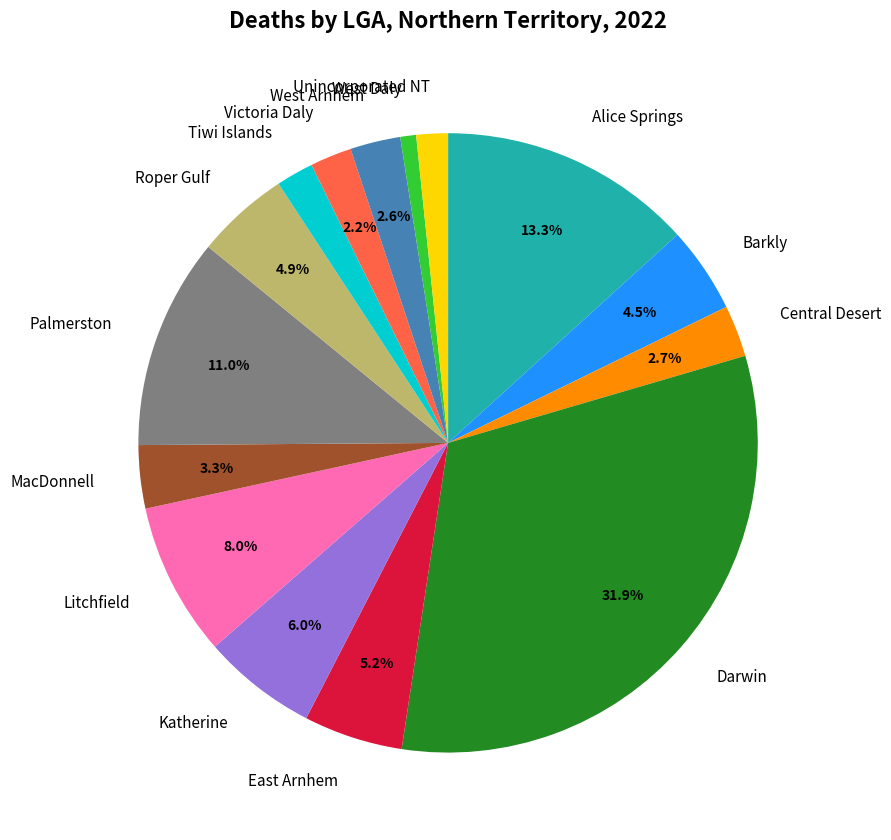

Approximately how many times larger is the value at Tiwi Islands compared to West Daly?

2.4